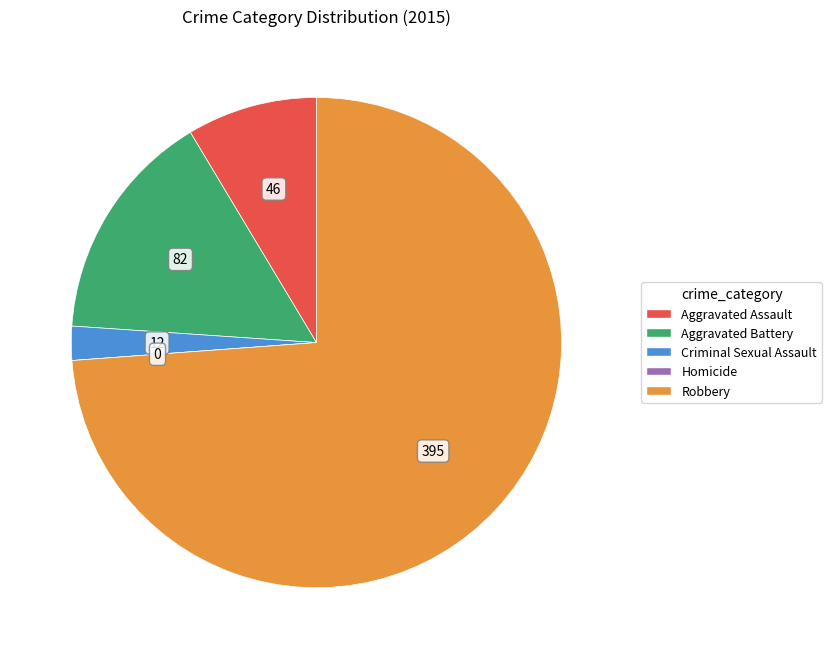

True or false: Aggravated Assault accounts for 1% of the total.

False